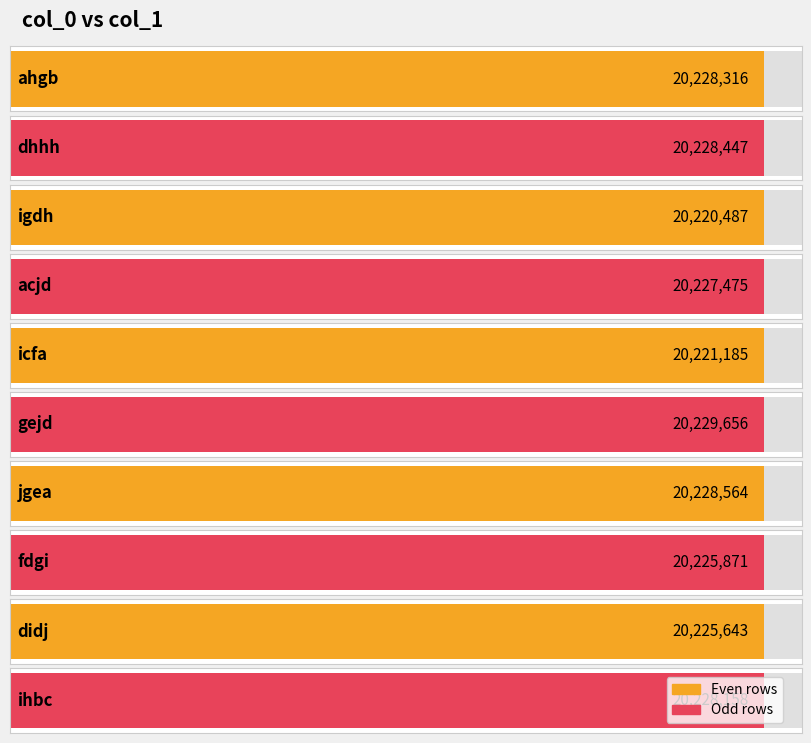

Reading right to left, extract all data points from this chart.

ihbc=20228158	didj=20225643	fdgi=20225871	jgea=20228564	gejd=20229656	icfa=20221185	acjd=20227475	igdh=20220487	dhhh=20228447	ahgb=20228316